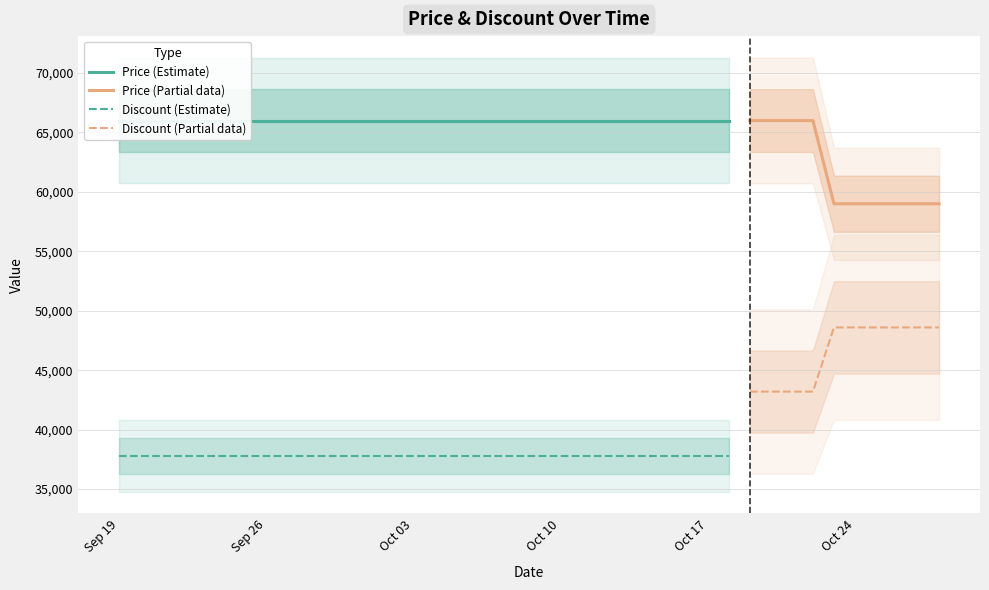

True or false: Discount (Partial data) and Price (Partial data) cross at least once.

False